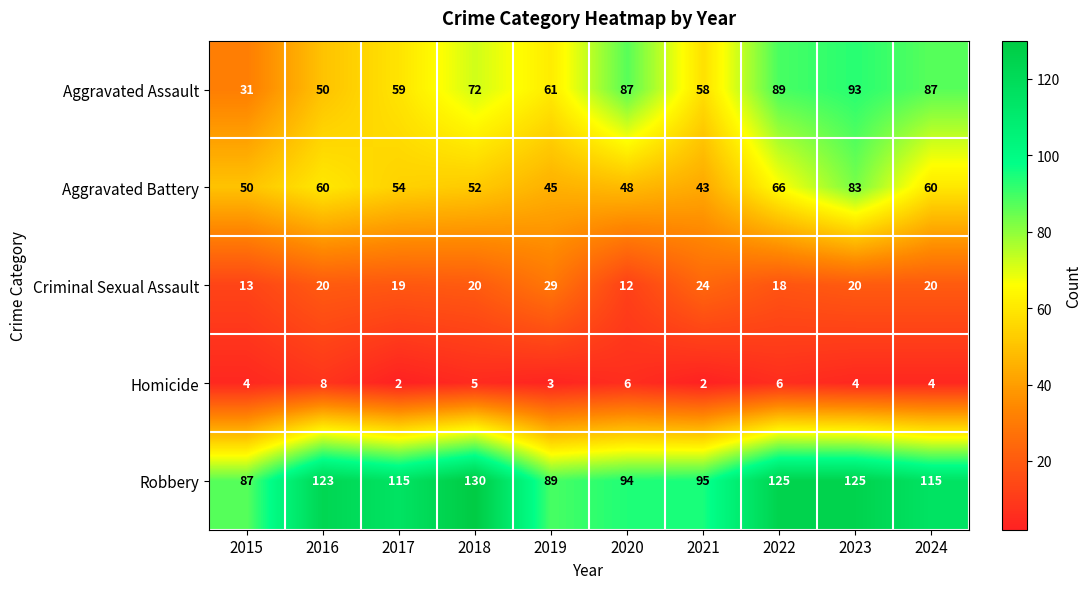

What is the sum of the Robbery values at 2022 and 2016?

248